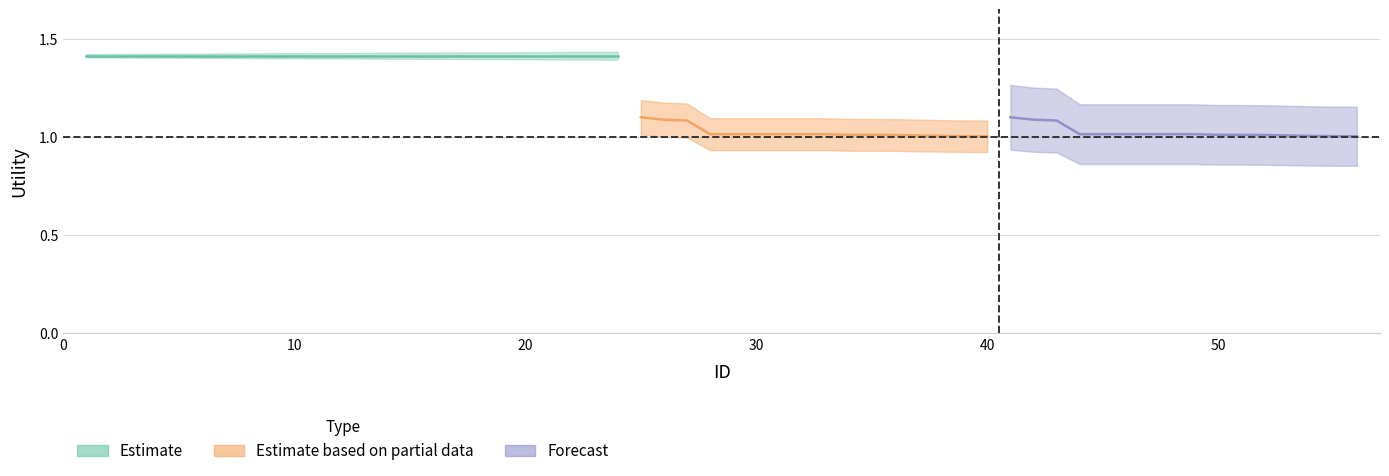

Does the chart display data point markers on the line(s)?

No